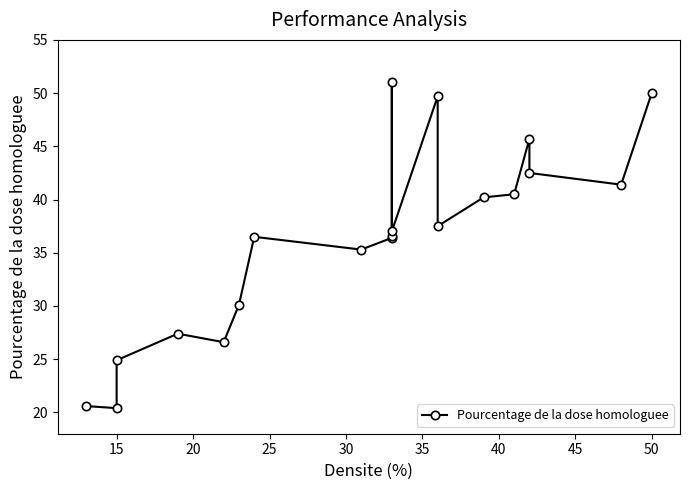

True or false: there are more than 2 points higher than both neighbors.

True